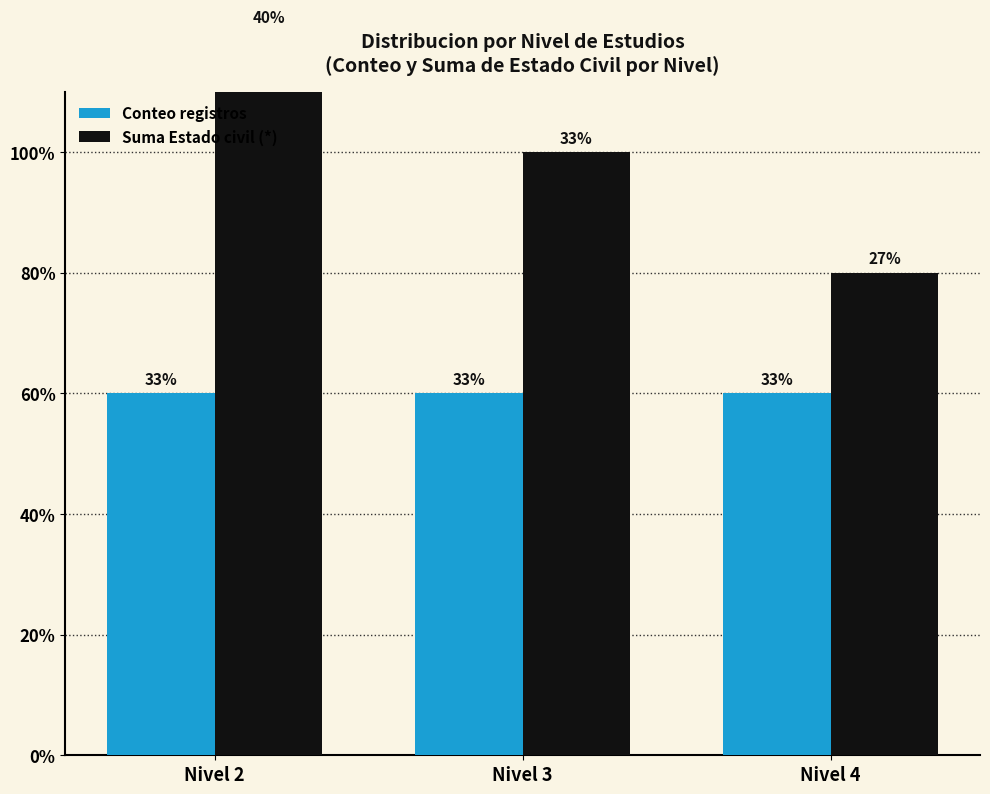

At which category is the sum across all series the highest?

Nivel 2